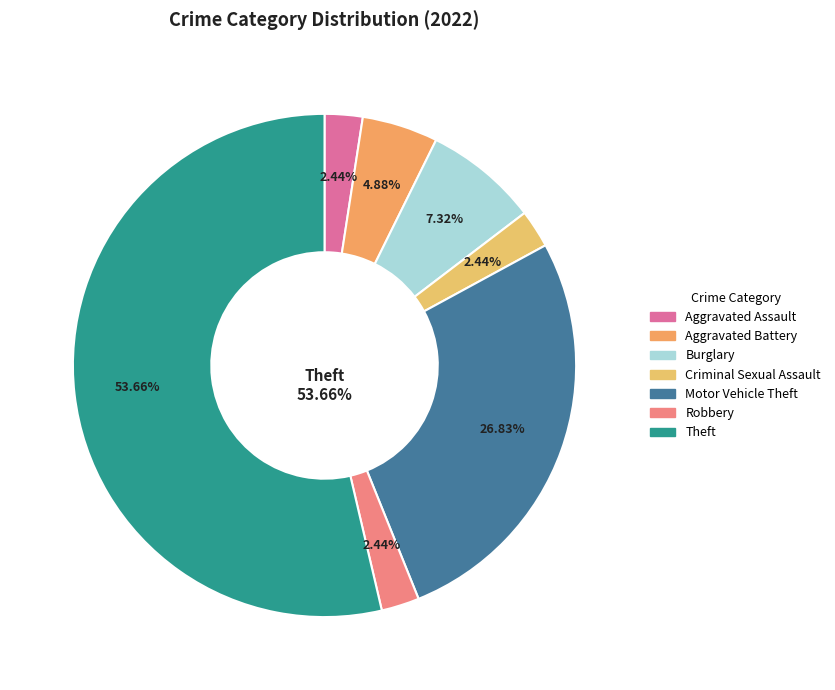

Which category has the biggest portion of the pie?

Theft